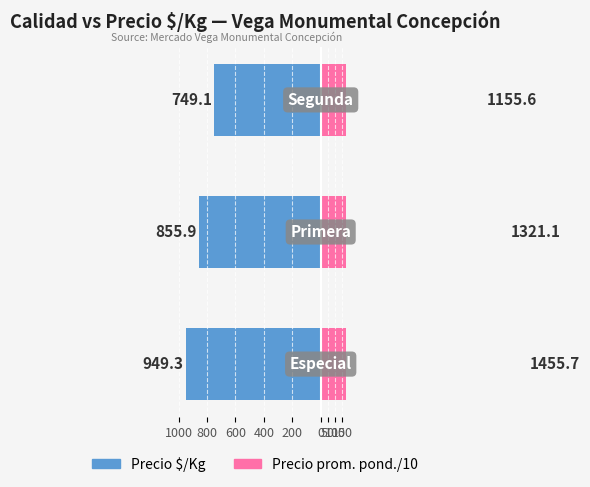

List the series in order of their overall mean, lowest first.

Precio $/Kg, Precio prom. pond./10